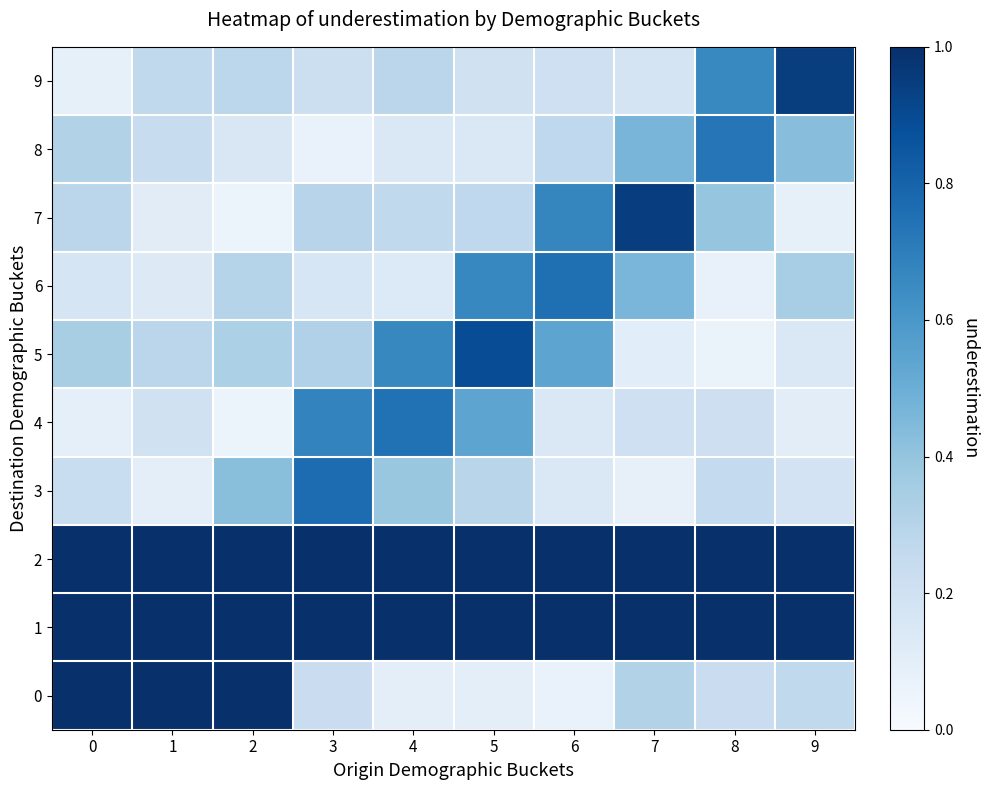

Which series has the largest total across all categories?

row_1